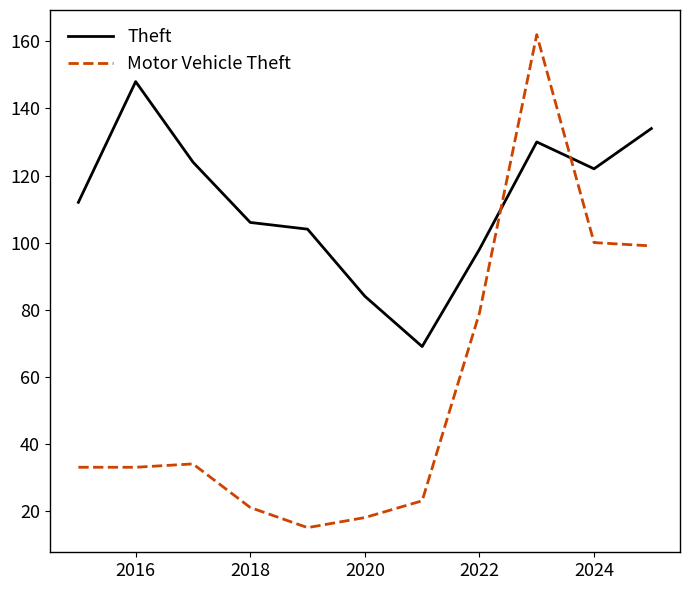

How many intersections are there between Theft and Motor Vehicle Theft?

2